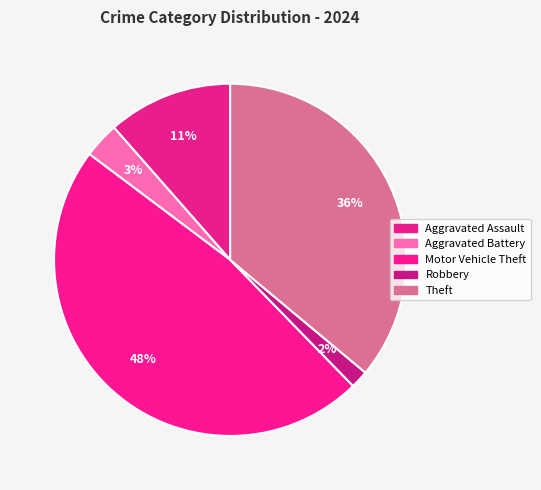

Rank the categories by value from lowest to highest.

Robbery, Aggravated Battery, Aggravated Assault, Theft, Motor Vehicle Theft